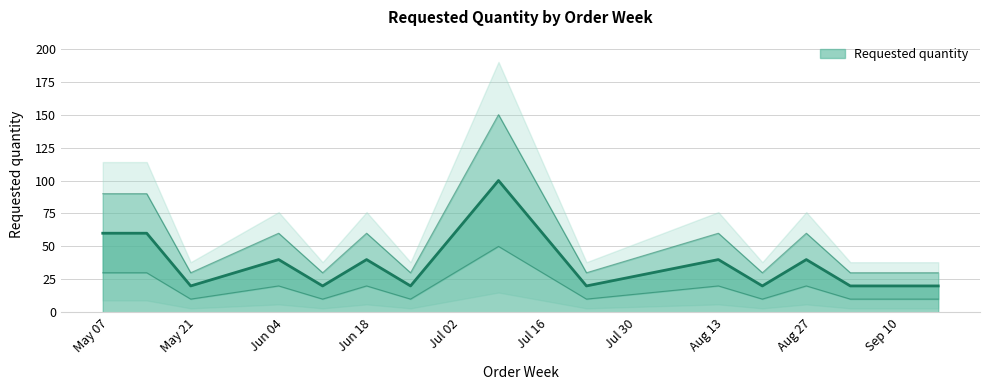

What value does the data have at 2024-09-02, to the nearest 5?

20